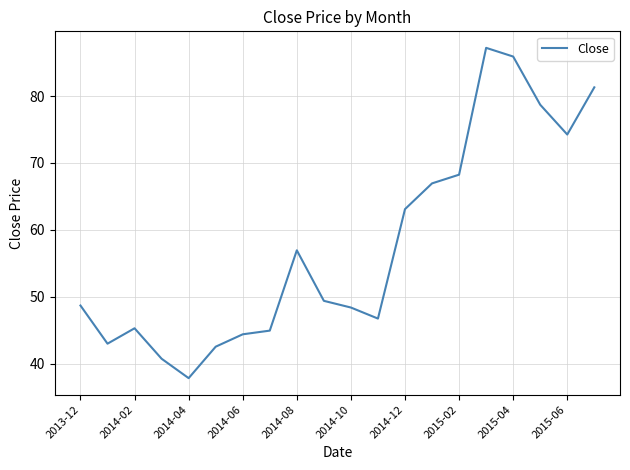

What is the greatest value displayed?

87.2